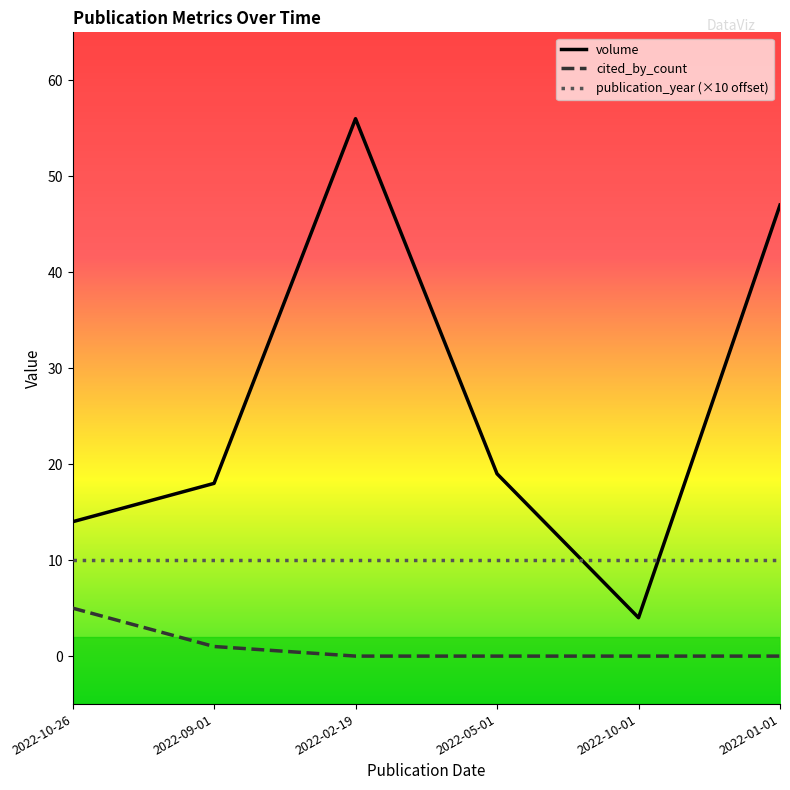

True or false: cited_by_count and volume cross at least once.

False